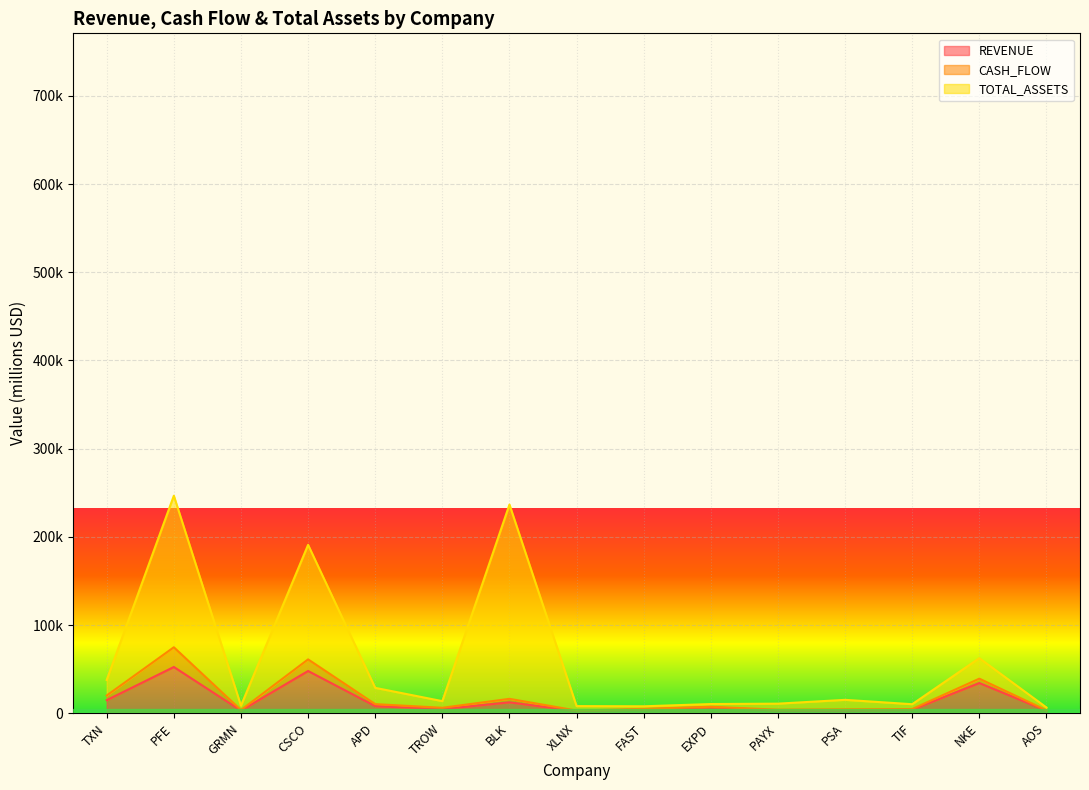

List the labels in order of TOTAL_ASSETS value, smallest first.

AOS, FAST, XLNX, GRMN, TIF, EXPD, PAYX, TROW, PSA, APD, TXN, NKE, CSCO, BLK, PFE